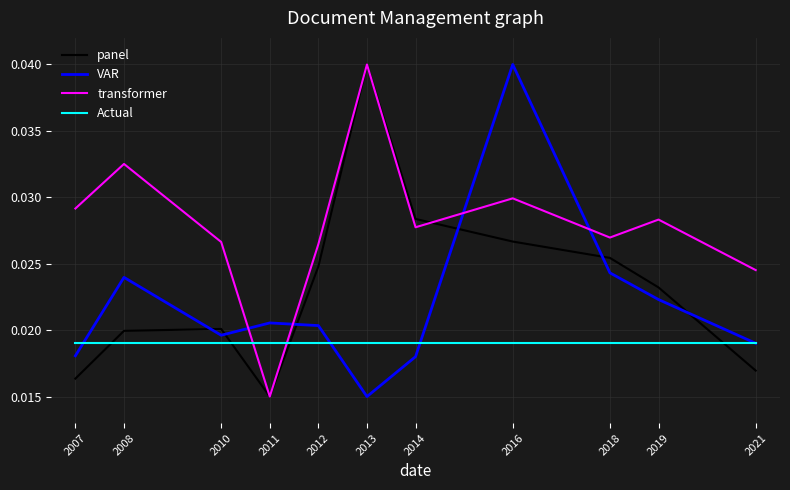

Which category has the highest value in the panel series?

2013